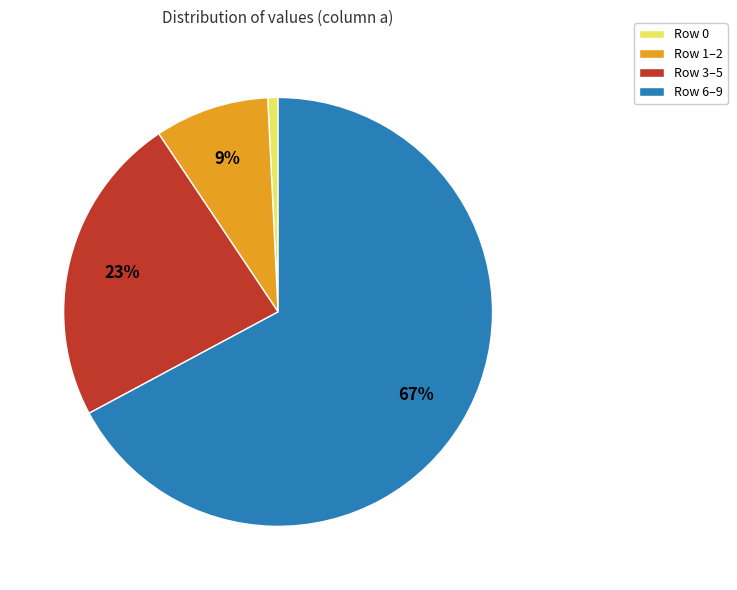

Is the sum of Row 1–2 and Row 0 greater than half?

No